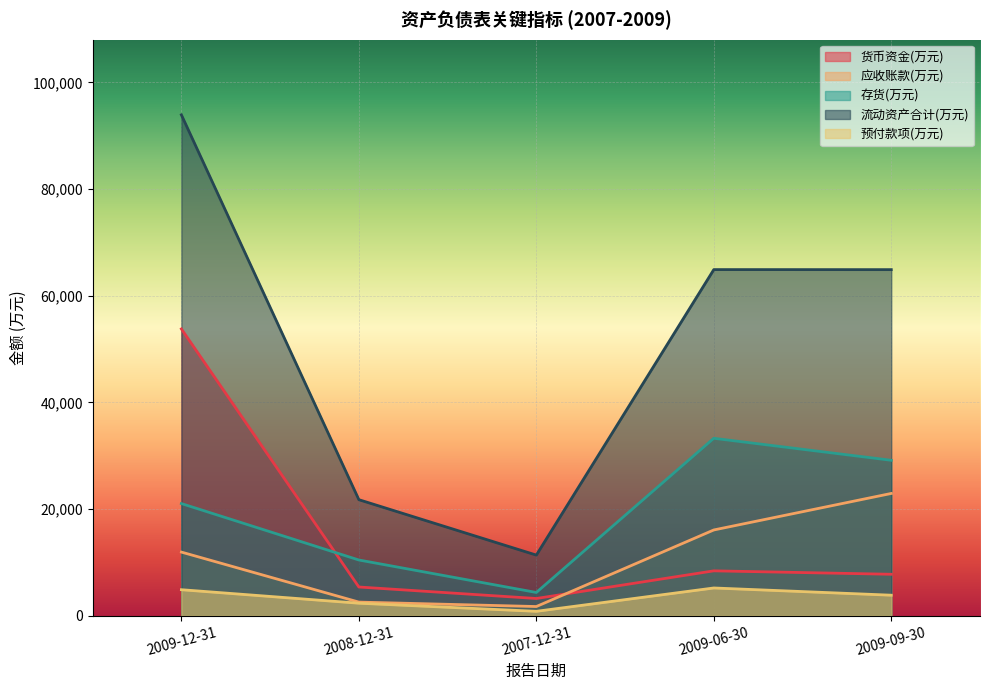

Which has a higher value, 2009-12-31 or 2007-12-31?

2009-12-31